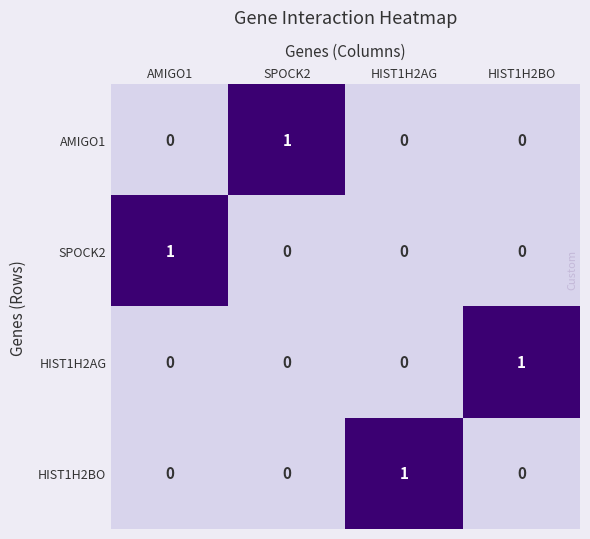

Which category has the highest value in the AMIGO1 series?

SPOCK2